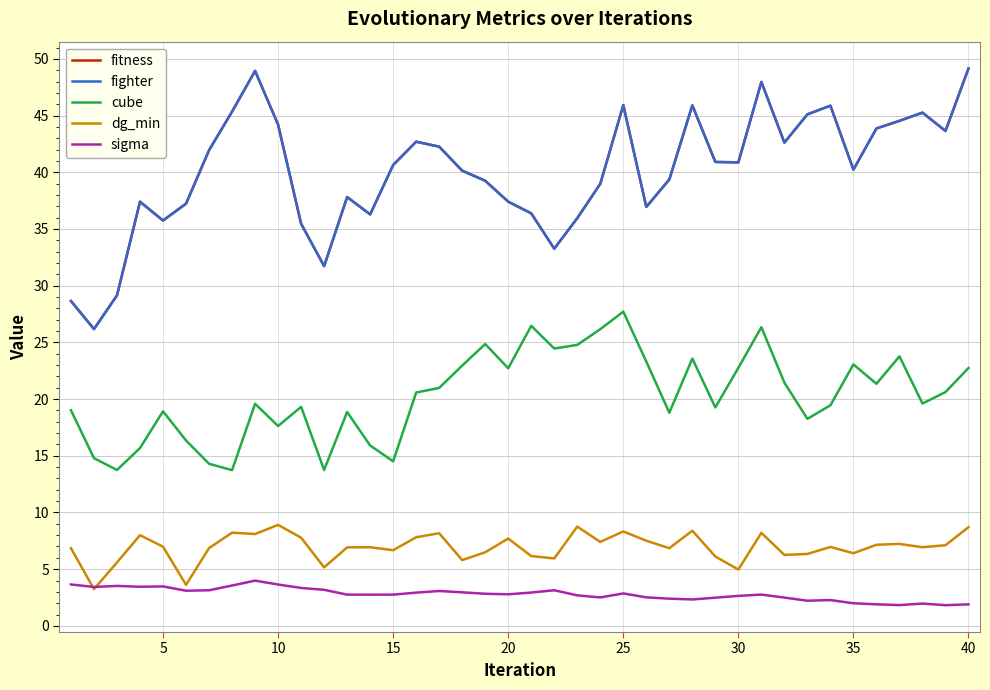

What is the minimum value for fighter?

26.2